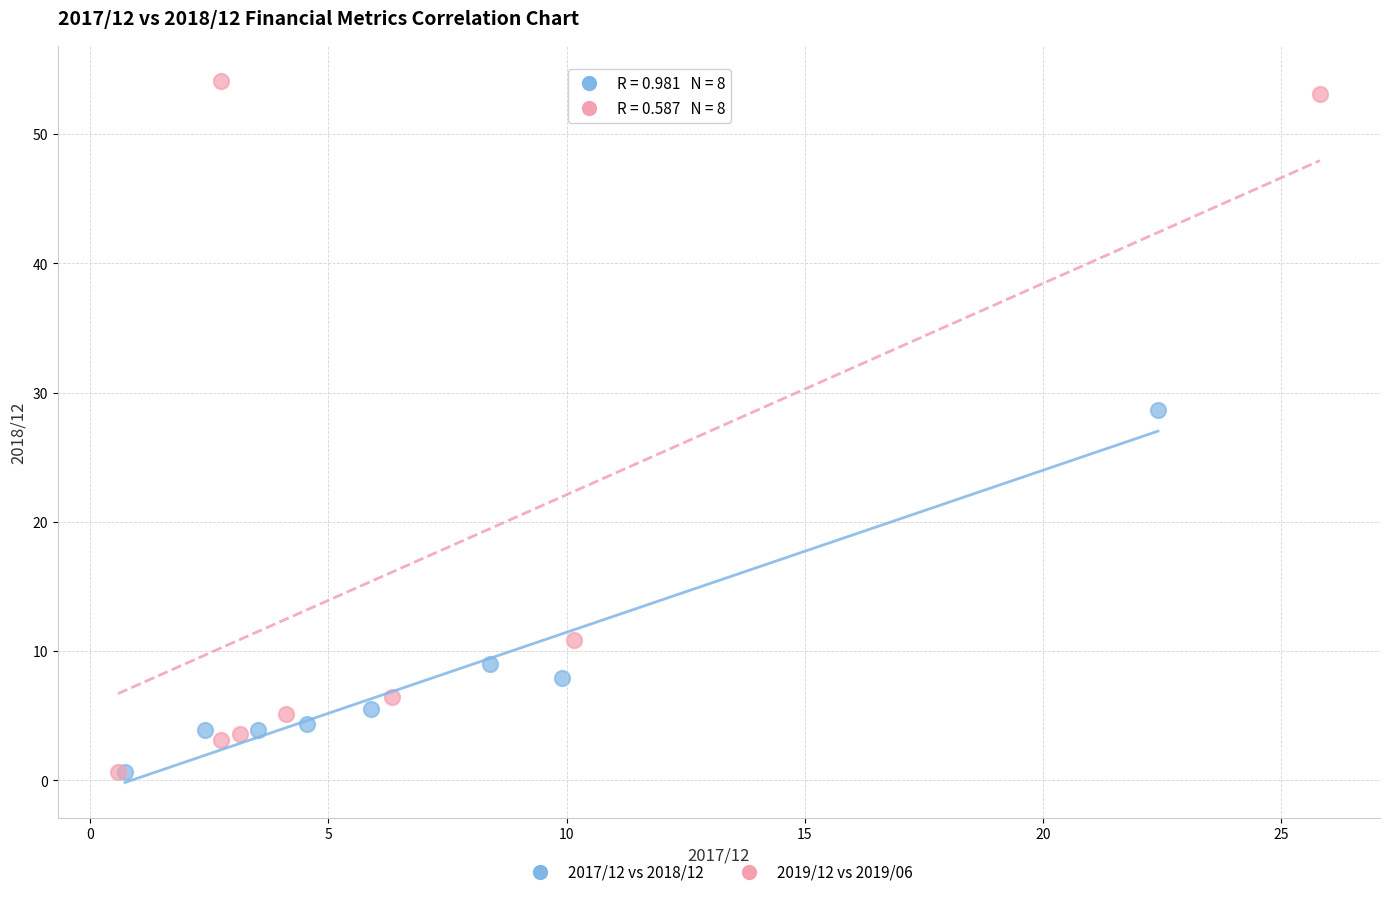

What are all the series names shown in the legend?

2017/12 vs 2018/12, 2019/12 vs 2019/06